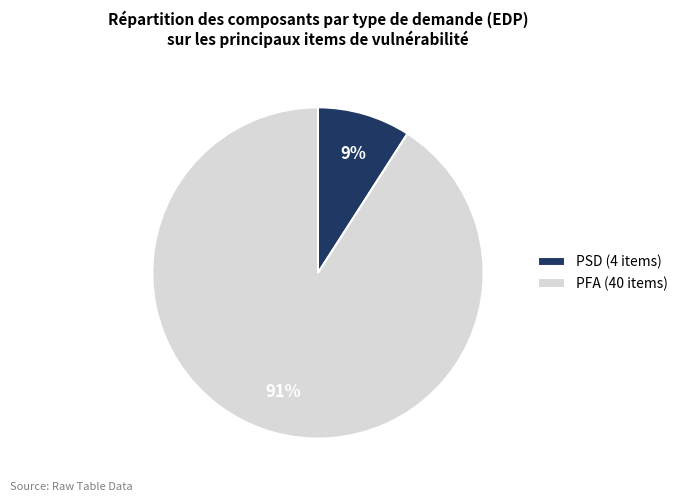

To the nearest percent, what is the difference between the largest and smallest slice percentages?

82%